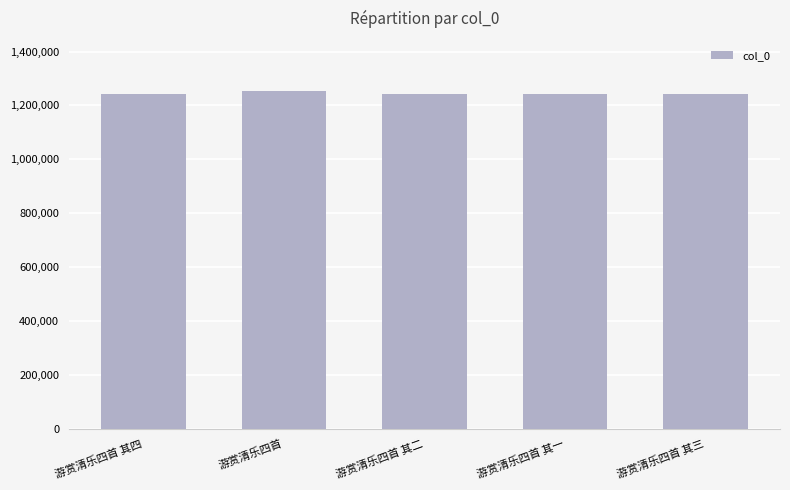

The chart shows a value of 1252244 at 游赏清乐四首. True or false?

True